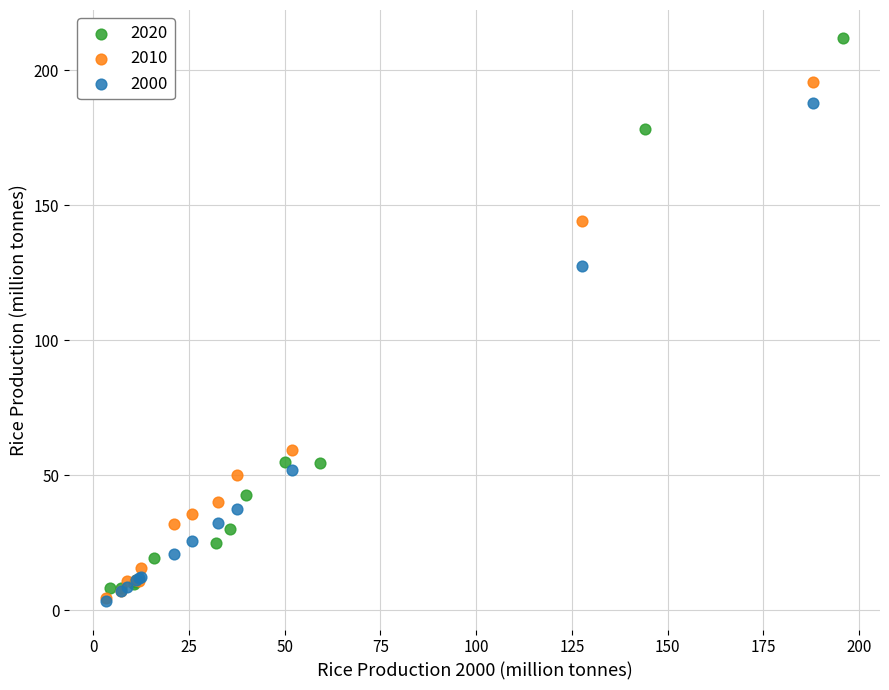

Which series contains the highest Y value?

2020